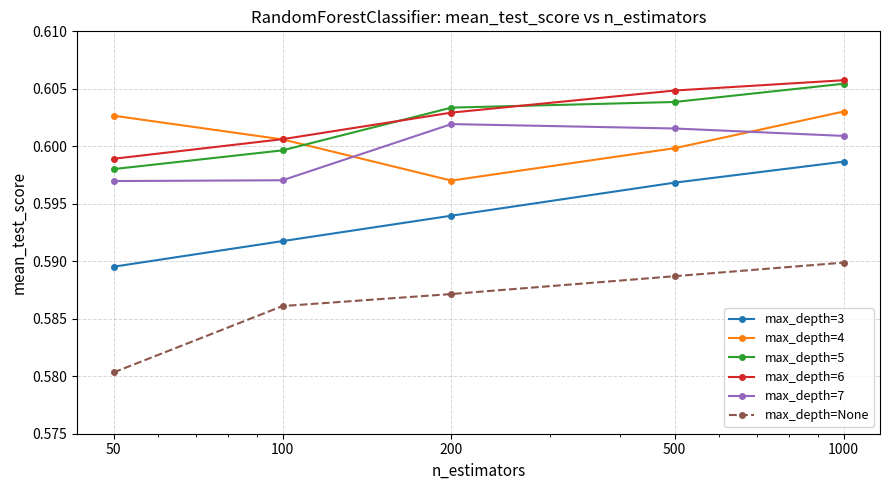

What is the sum of all max_depth=None values?

2.9